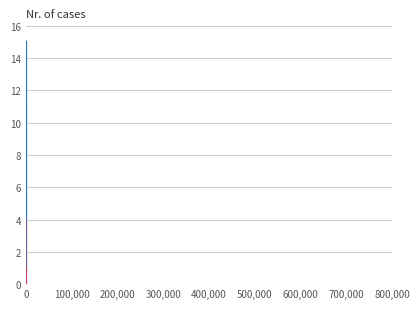

True or false: Entries and Points cross at least once.

False